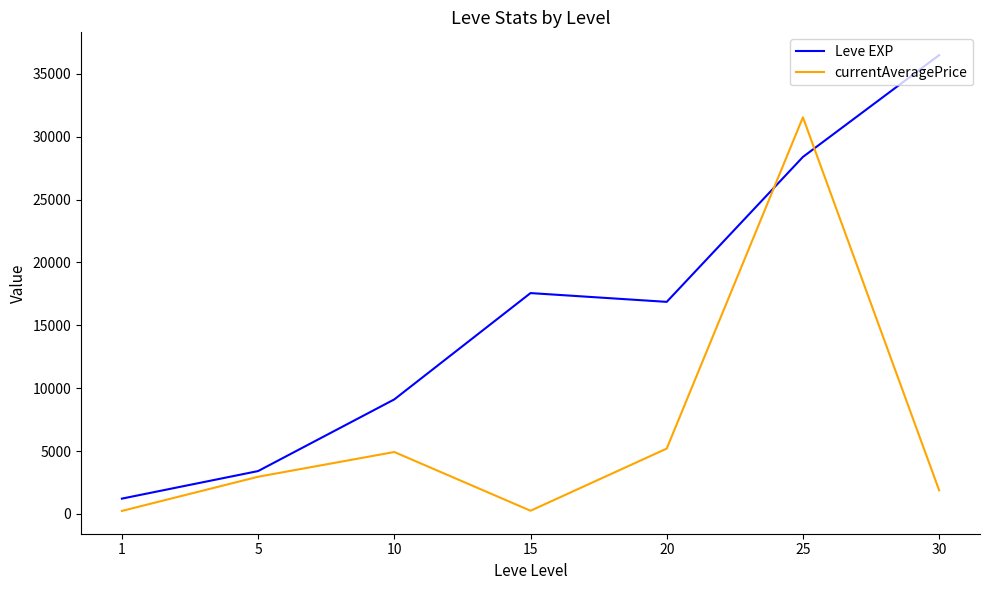

At which label does Leve EXP reach its minimum?

1